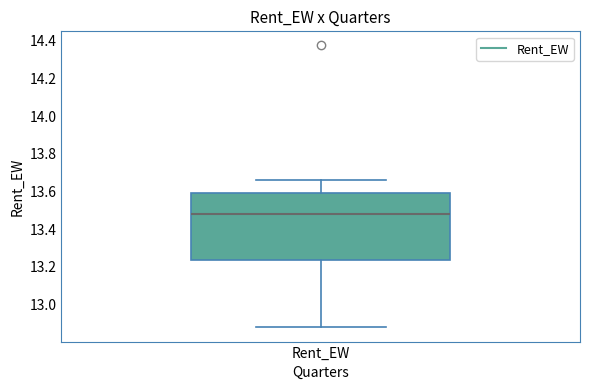

Read this box plot against the y-axis: the position of the median line, the range covered by the box, and the ends of both whiskers. The values are not printed on the chart, so give them approximately, as read against the axis.

median 13.48, box 13.24 to 13.60, whiskers 12.88 to 13.66